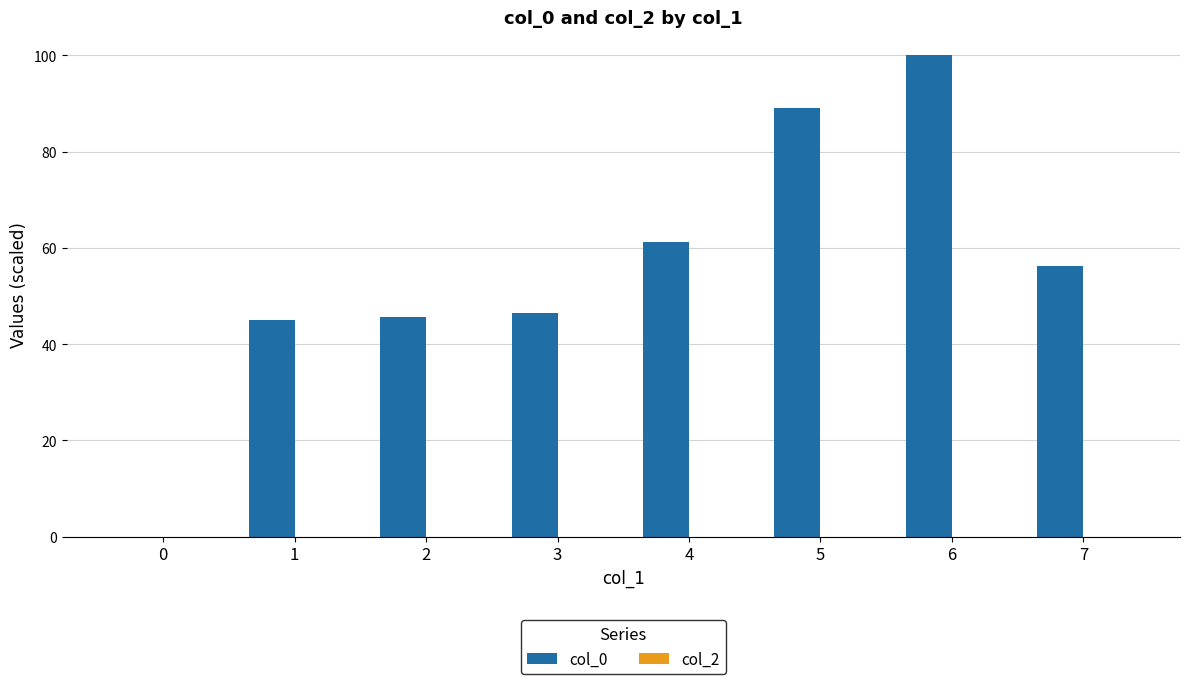

What is the change in value from 0 to 4?

+61.2